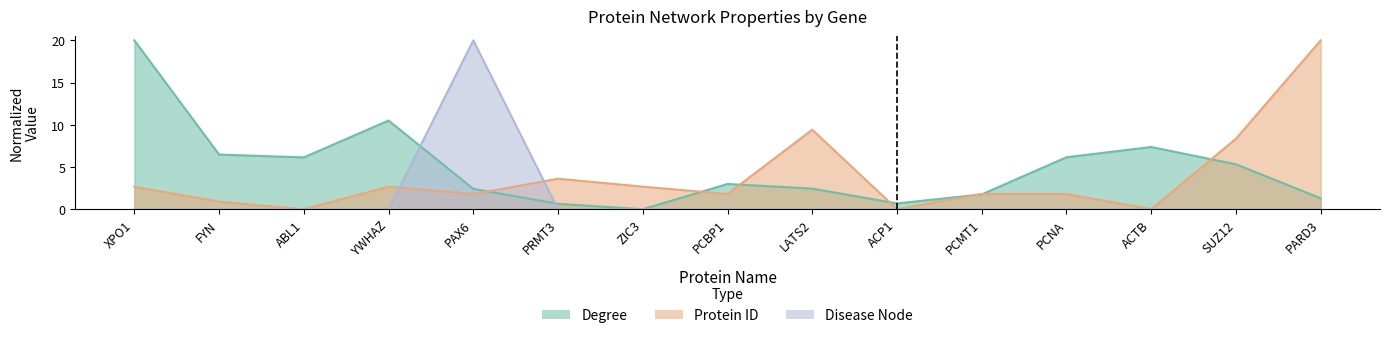

Is it true that Disease Node equals -9.4 at PCMT1?

False